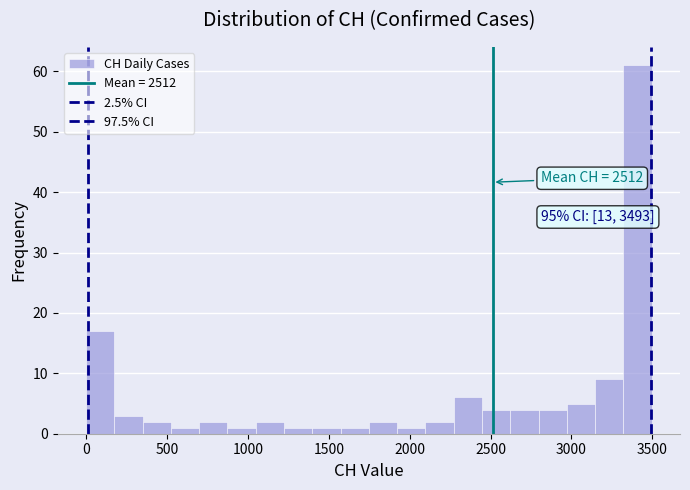

Around what value on the x-axis is the tallest bar? Give the approximate position of its centre, as read against the axis.

3400